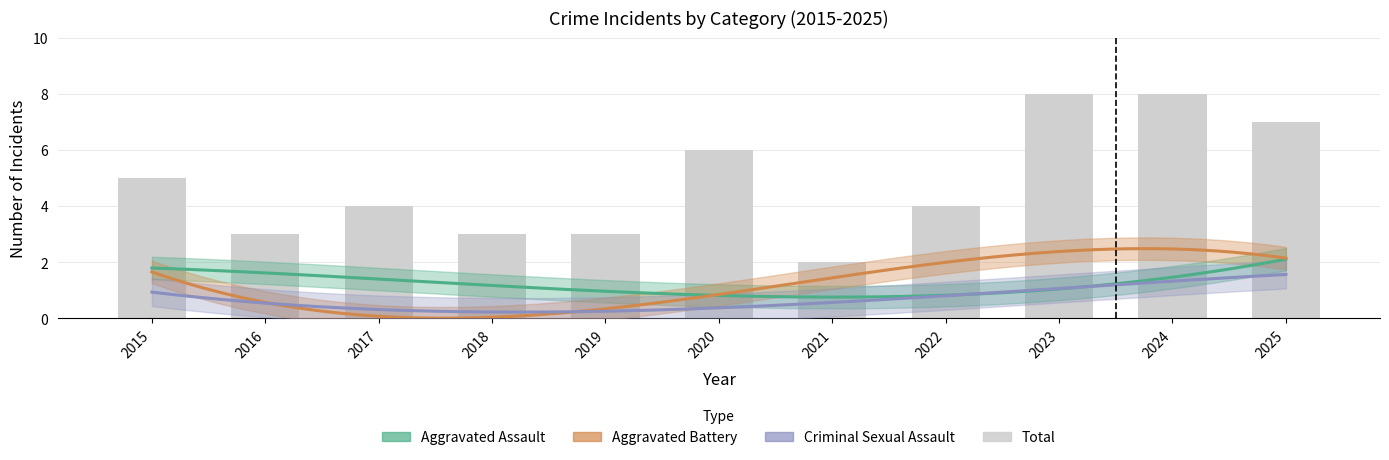

Reading right to left, extract all data points from this chart.

7	8	8	4	2	6	3	3	4	3	5